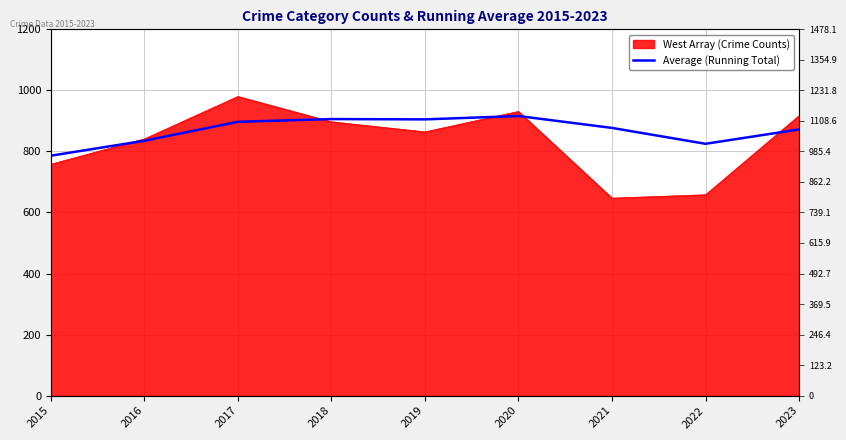

The value at 2023 is 872. True or false?

True